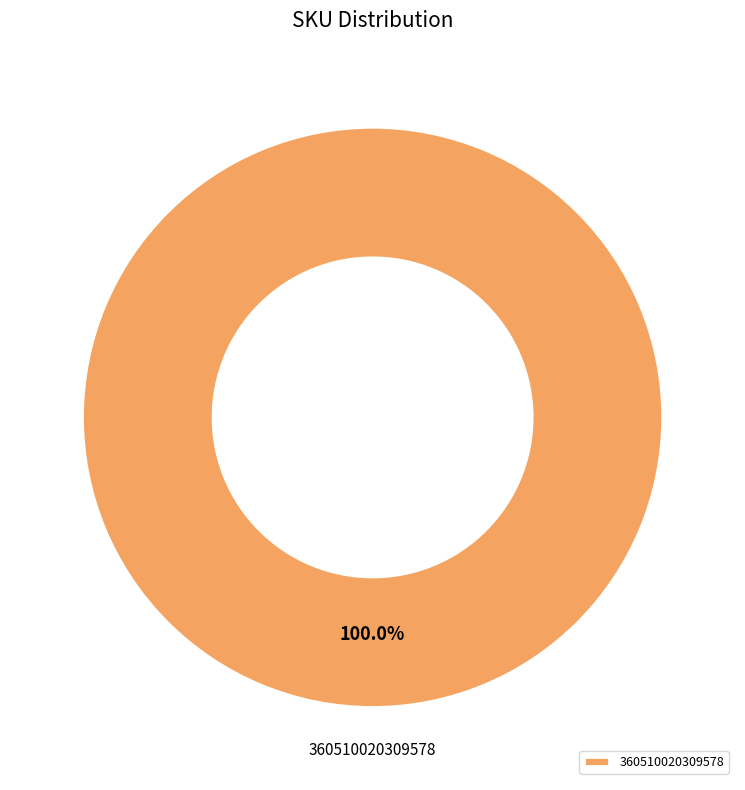

Does 360510020309578 represent more than half of the total?

Yes